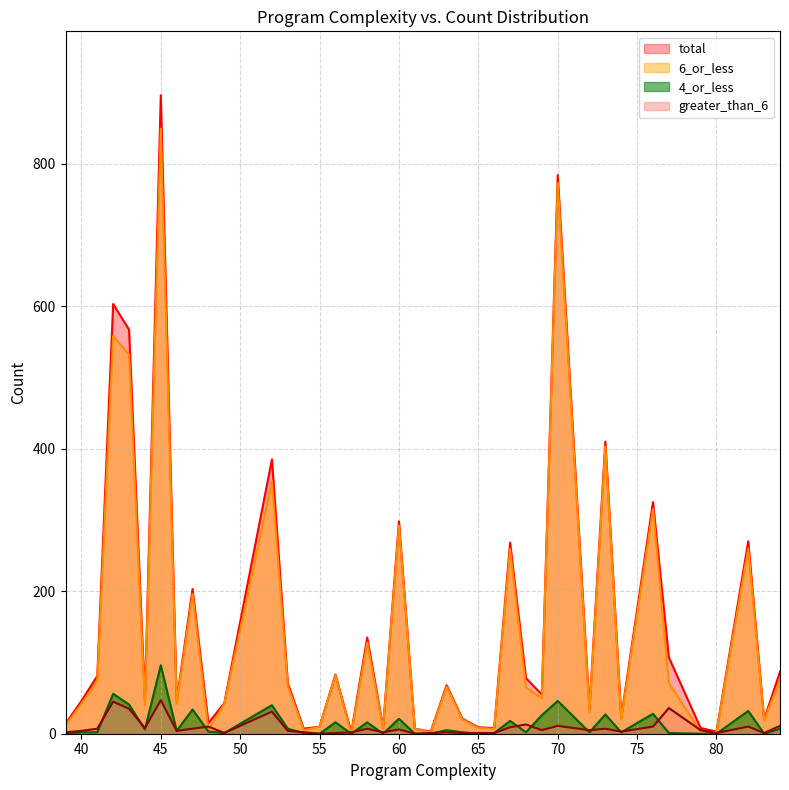

Reading left to right, what are all the values shown in this chart?

total: 14	46	81	603	567	48	896	46	203	15	43	385	71	7	10	83	2	135	9	298	7	3	68	21	9	8	268	78	55	784	35	410	23	325	107	8	3	270	20	87
6_or_less: 12	42	74	558	532	40	849	42	196	5	42	354	67	5	10	82	0	128	7	292	7	2	66	20	8	7	259	65	50	773	30	403	20	315	71	3	2	260	19	76
4_or_less: 0	2	2	56	41	6	96	4	34	3	1	40	7	1	0	16	0	16	0	21	0	0	5	2	0	1	18	2	26	46	2	27	2	28	1	0	0	32	0	7
greater_than_6: 2	4	7	45	35	8	47	4	7	10	1	31	4	2	0	1	2	7	2	6	0	1	2	1	1	1	9	13	5	11	5	7	3	10	36	5	1	10	1	11